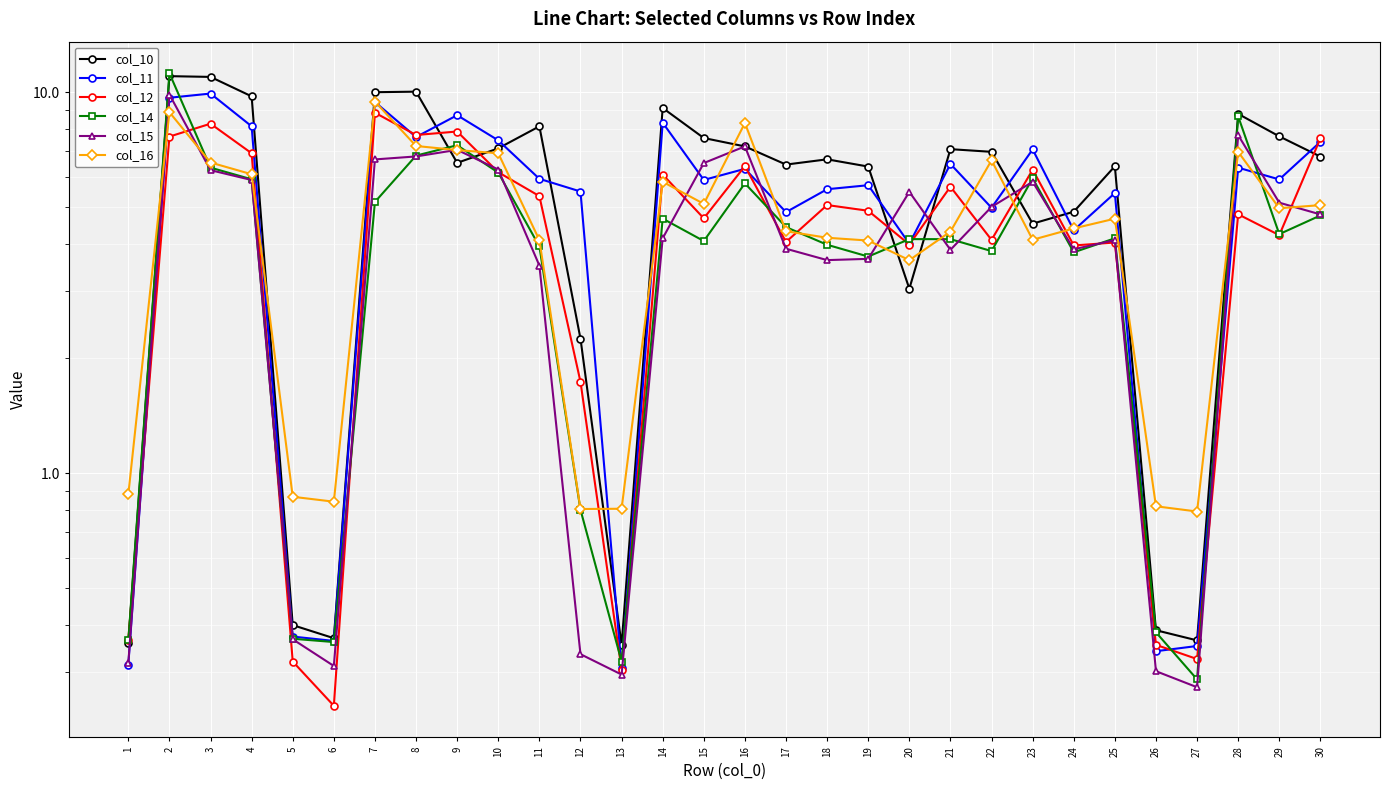

What is the difference between the maximum and minimum values in the col_10 series?

10.7